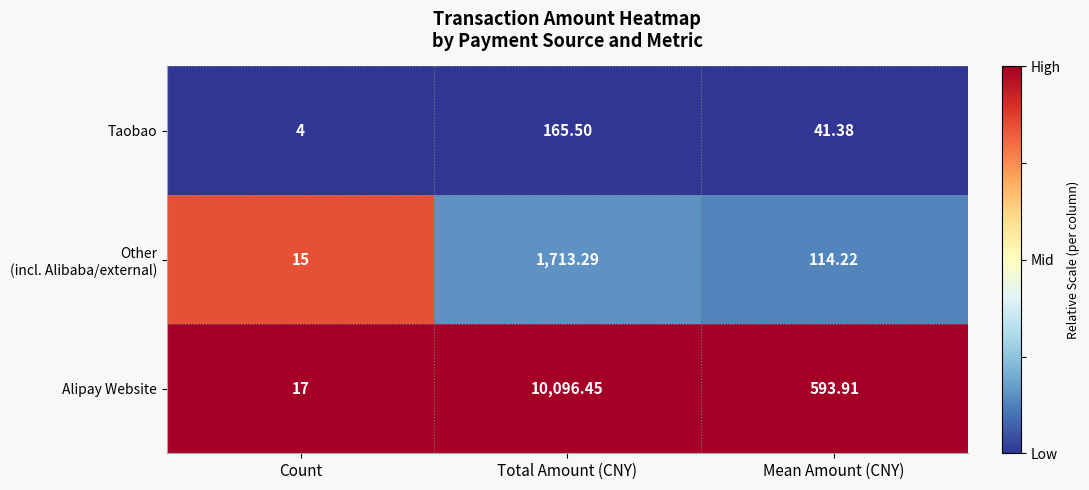

At which category is the sum across all series the highest?

Total Amount (CNY)